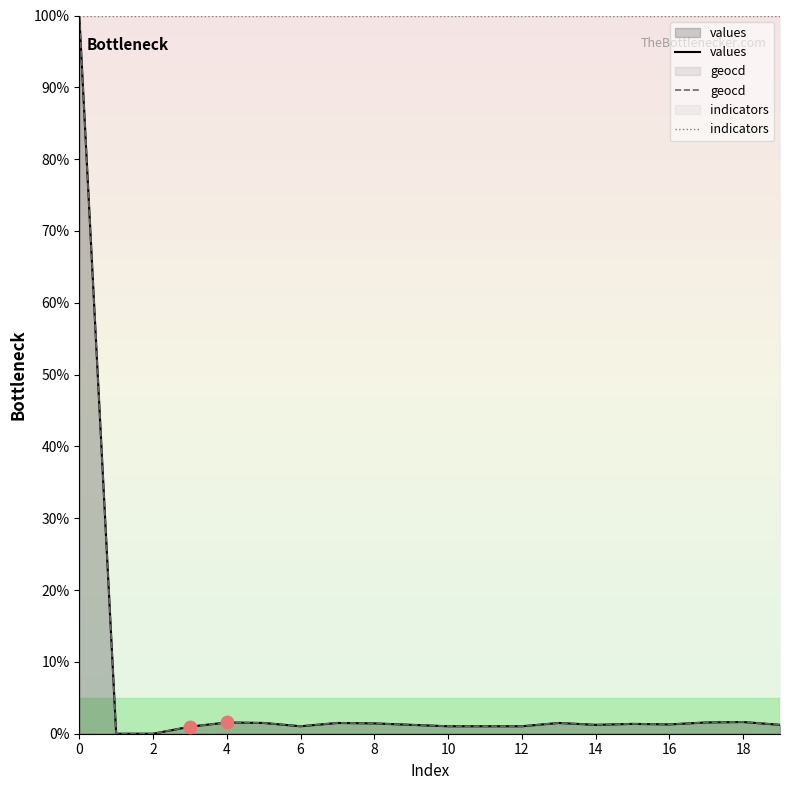

Which series has the widest spread of Y values?

values